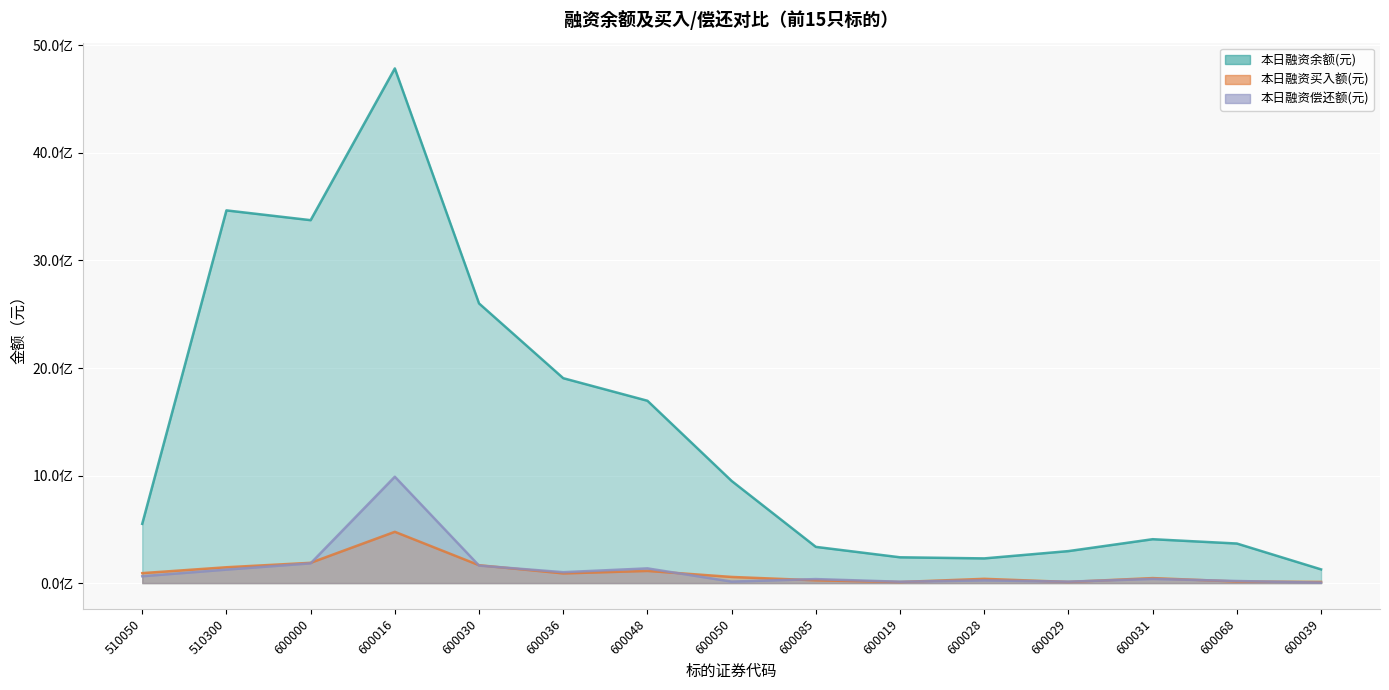

At which category does 本日融资偿还额(元) reach its first local peak?

600016